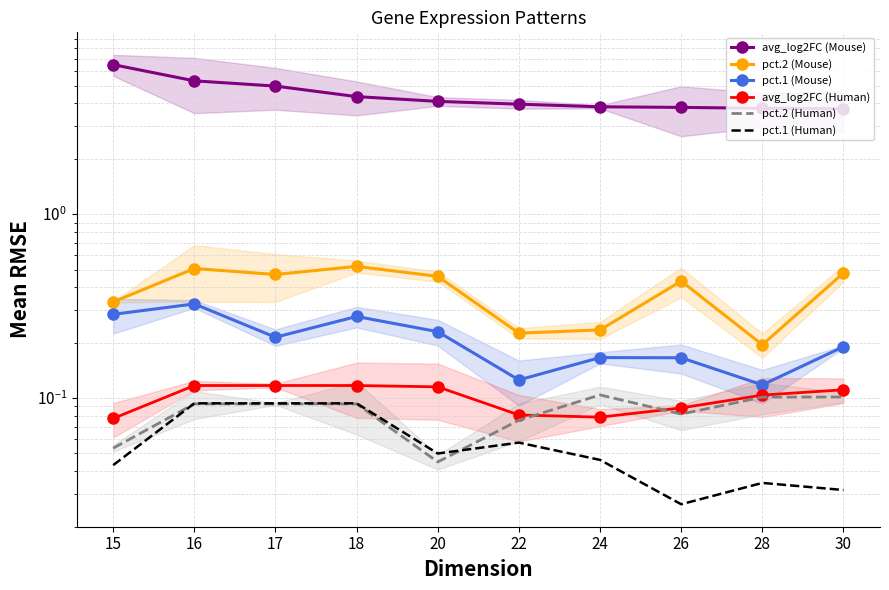

Where is pct.1 (Human) nearest to the value 0?

26